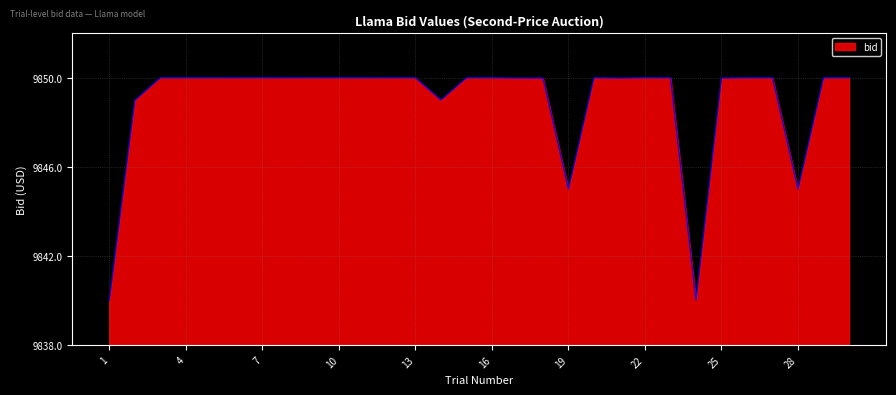

What is the smallest value displayed?

9840.0